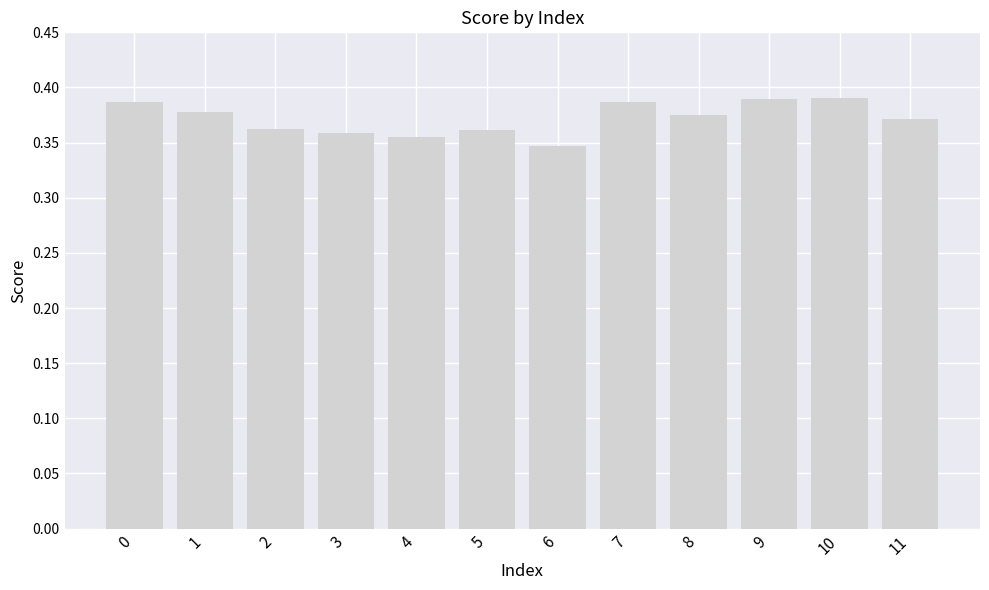

What is the sum of the values at 10 and 11?

0.8